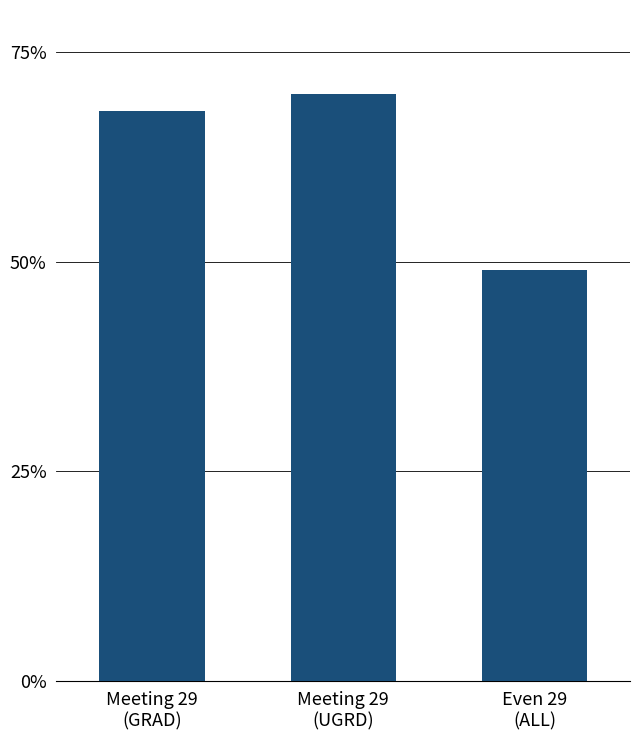

What is the label of the 2nd bar from the right?

Meeting 29
(UGRD)